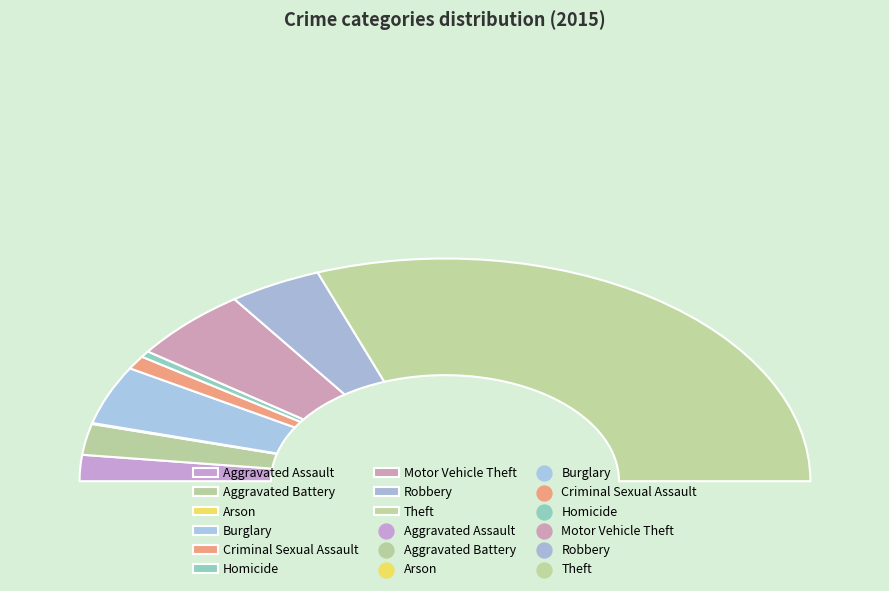

To the nearest percent, what is the difference between the Homicide and Theft slice percentages?

60%